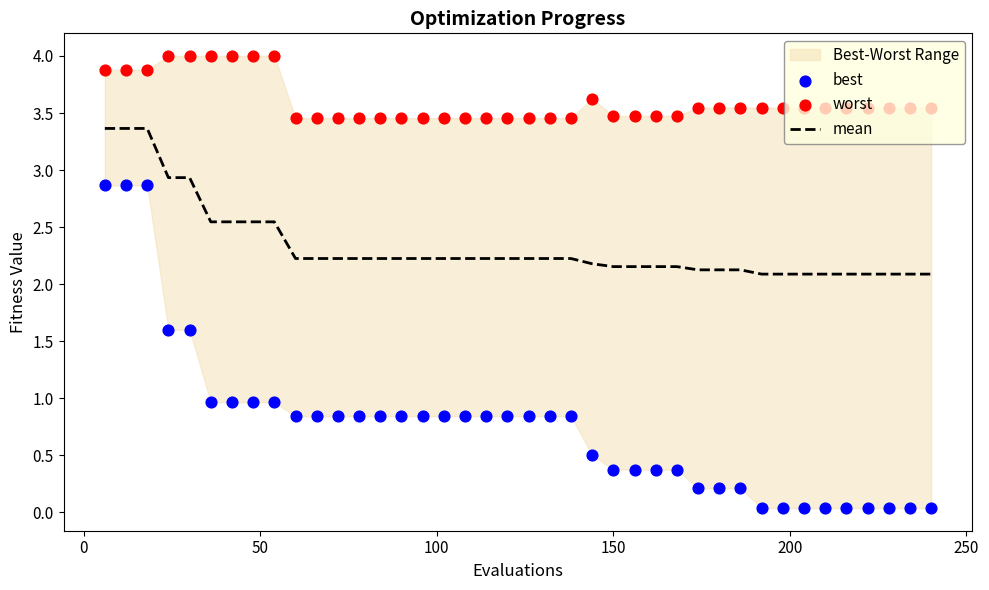

What is the lowest value of the mean series?

2.1